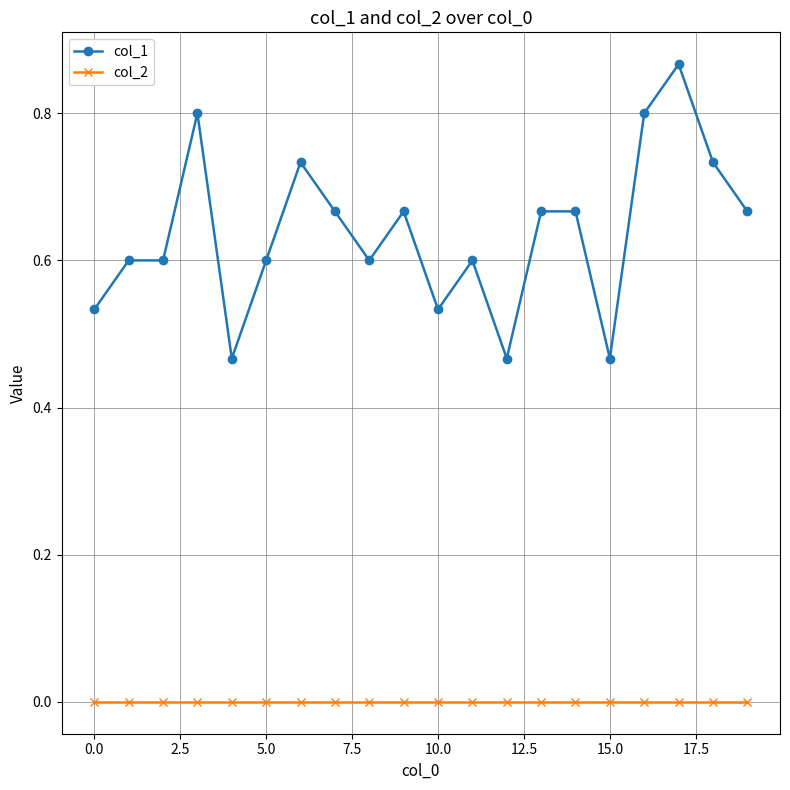

Which series has the widest spread of values?

col_1